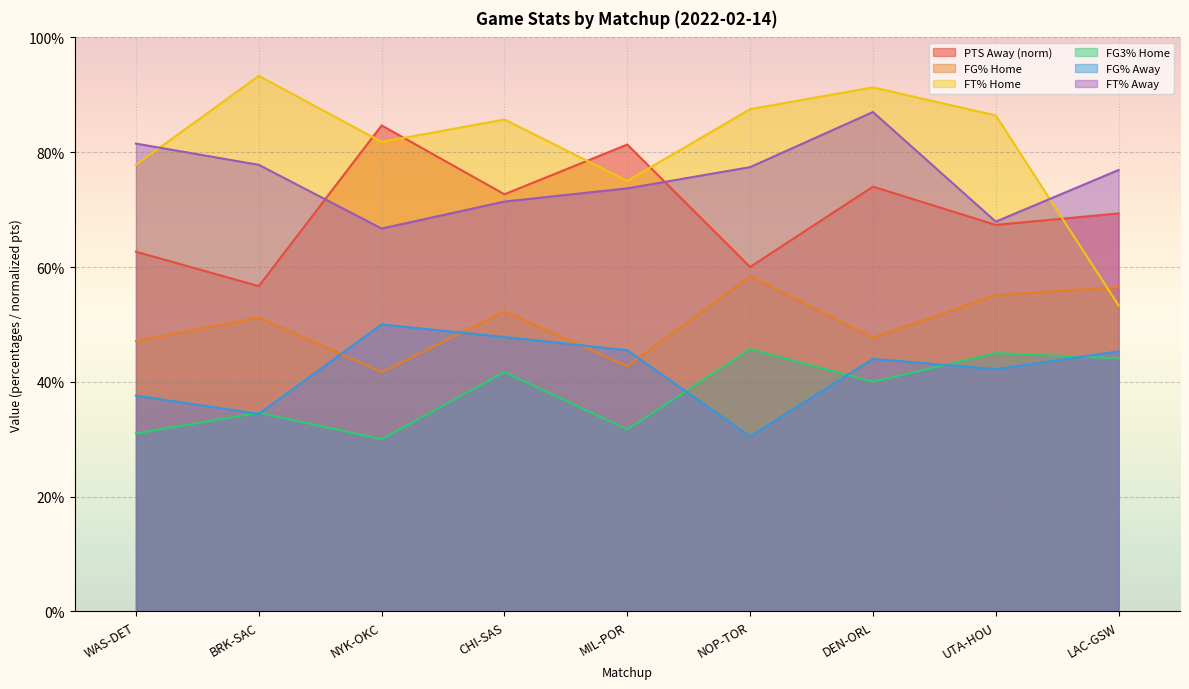

Count the FG_PCT_away values in the range 0 to 1.

9